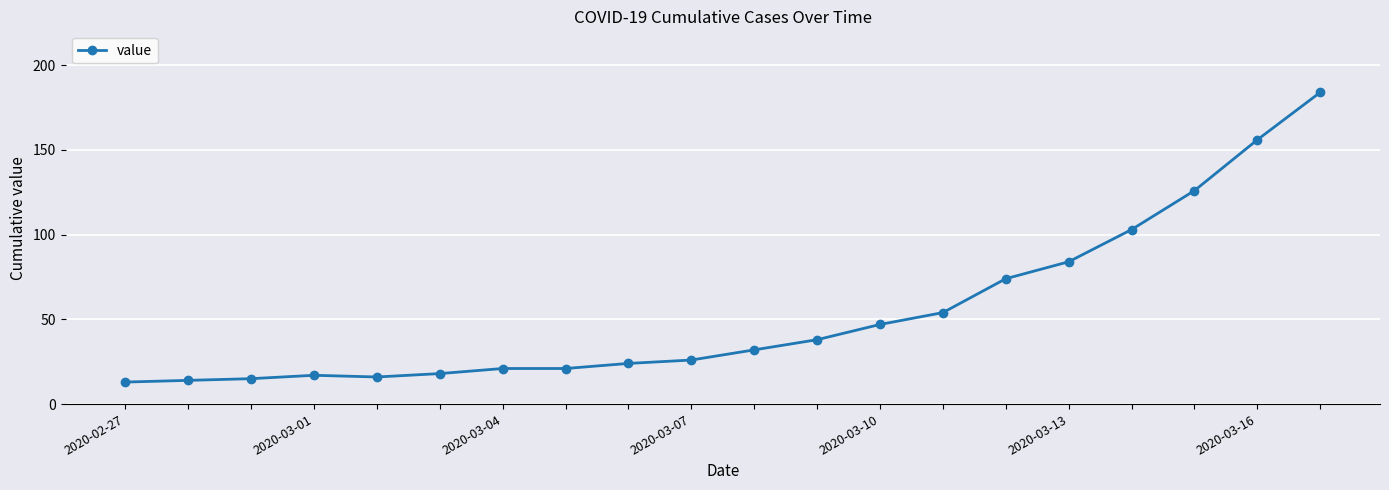

Reading left to right, extract all data points from this chart.

13	14	15	17	16	18	21	21	24	26	32	38	47	54	74	84	103	126	156	184